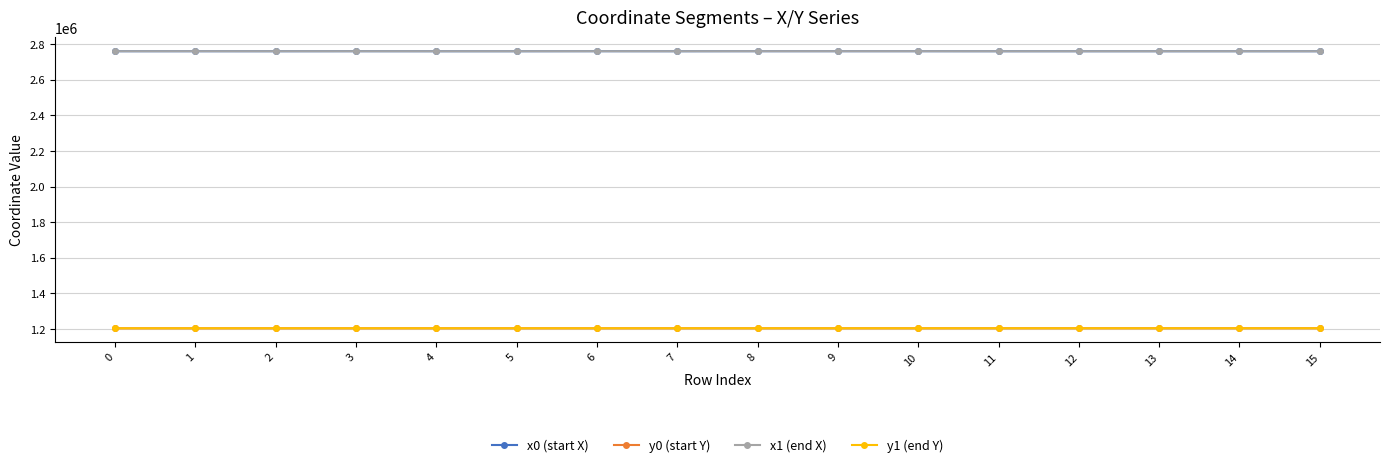

True or false: x0 (start X) has more than 0 interior local peaks.

True